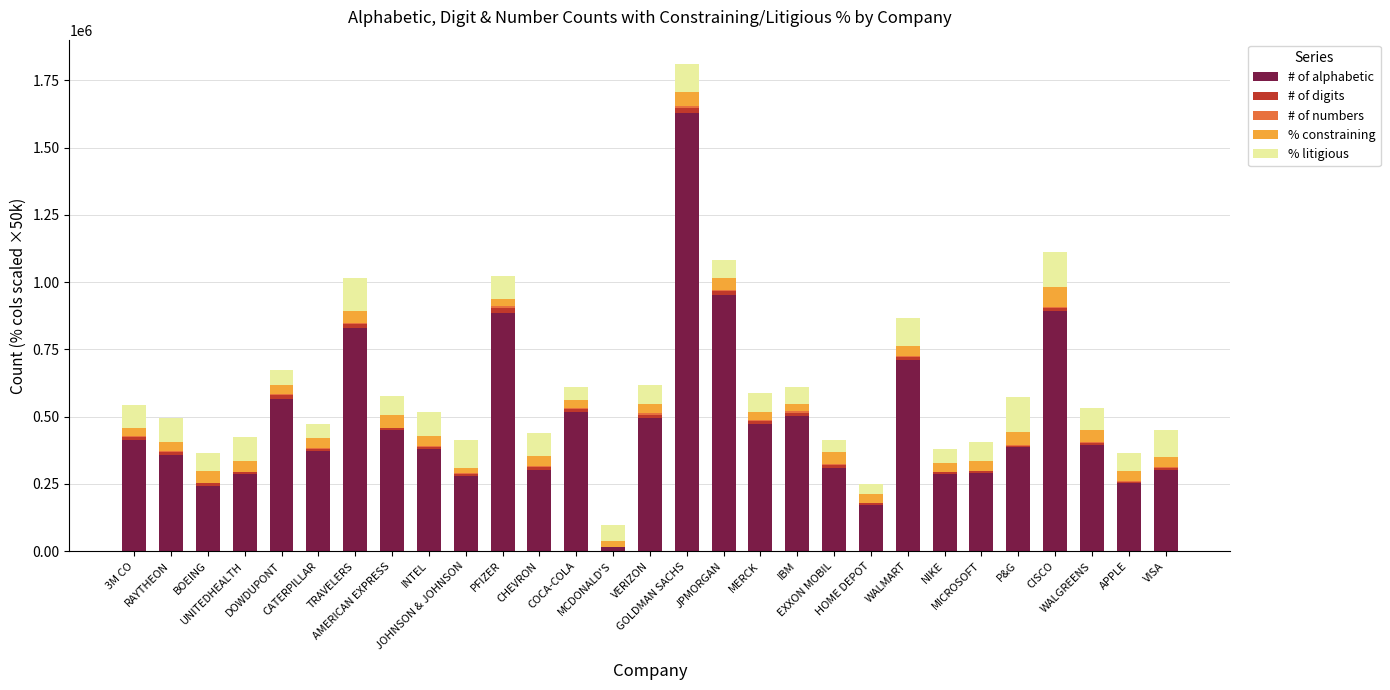

What is the maximum value for # of alphabetic?

1628405